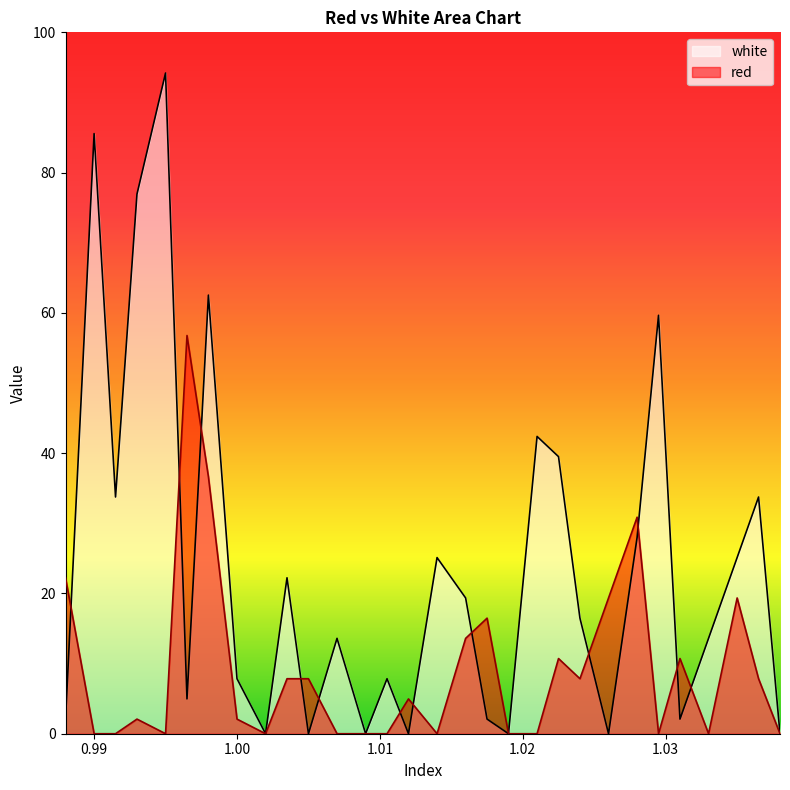

How many interior local peaks does the white series have?

10